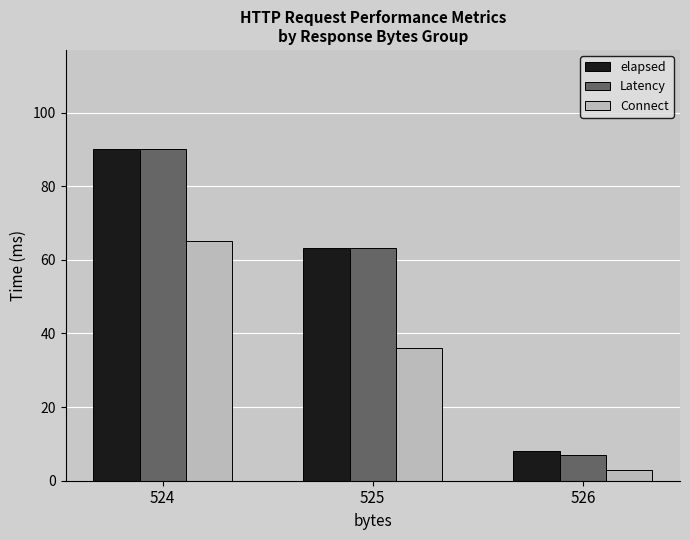

What is the total value across all series at 524?

245.0